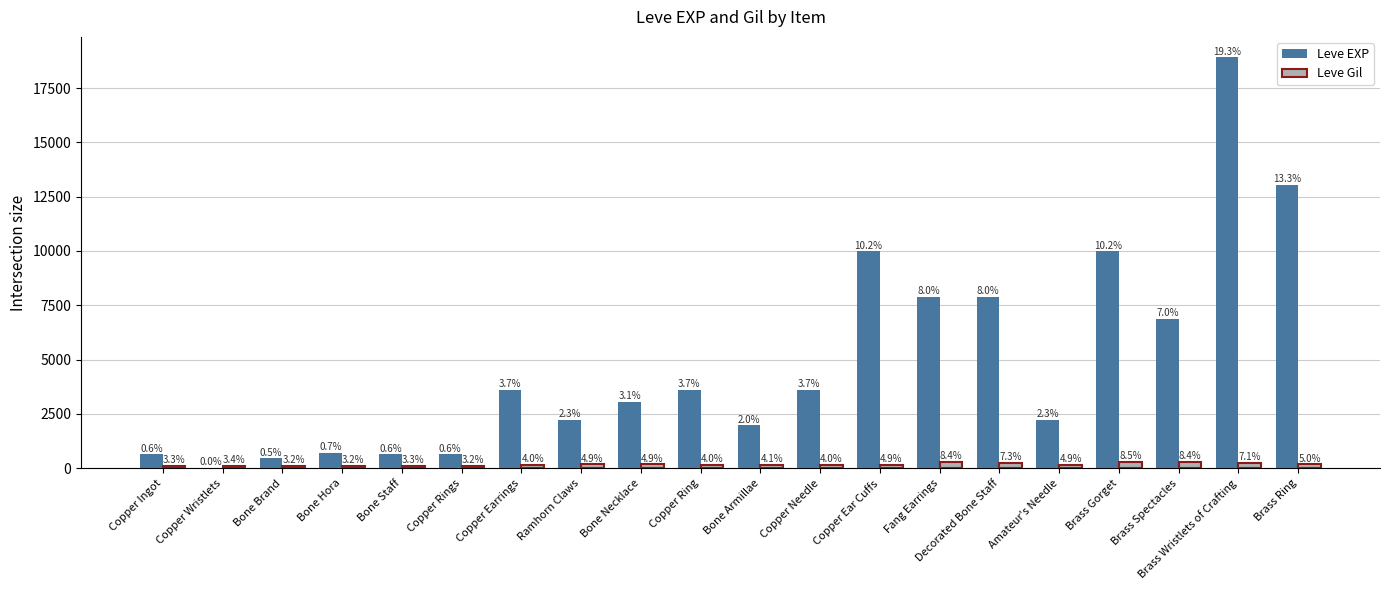

How many groups of bars are there?

20